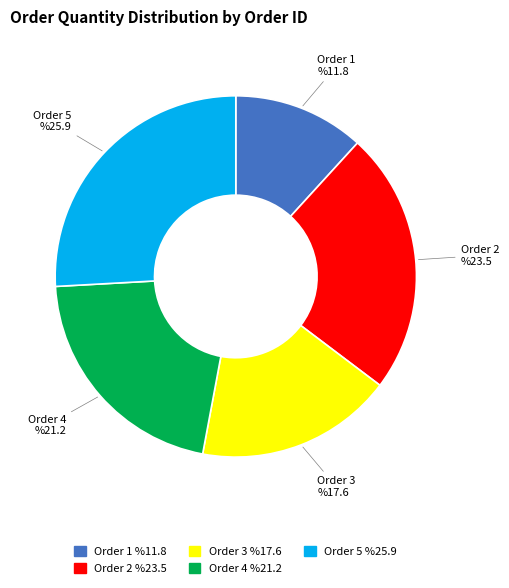

Between Order 3 and Order 5, which is larger?

Order 5